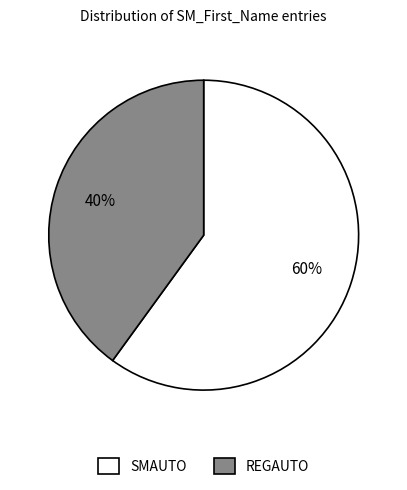

Combined, do SMAUTO and REGAUTO account for over 50%?

Yes